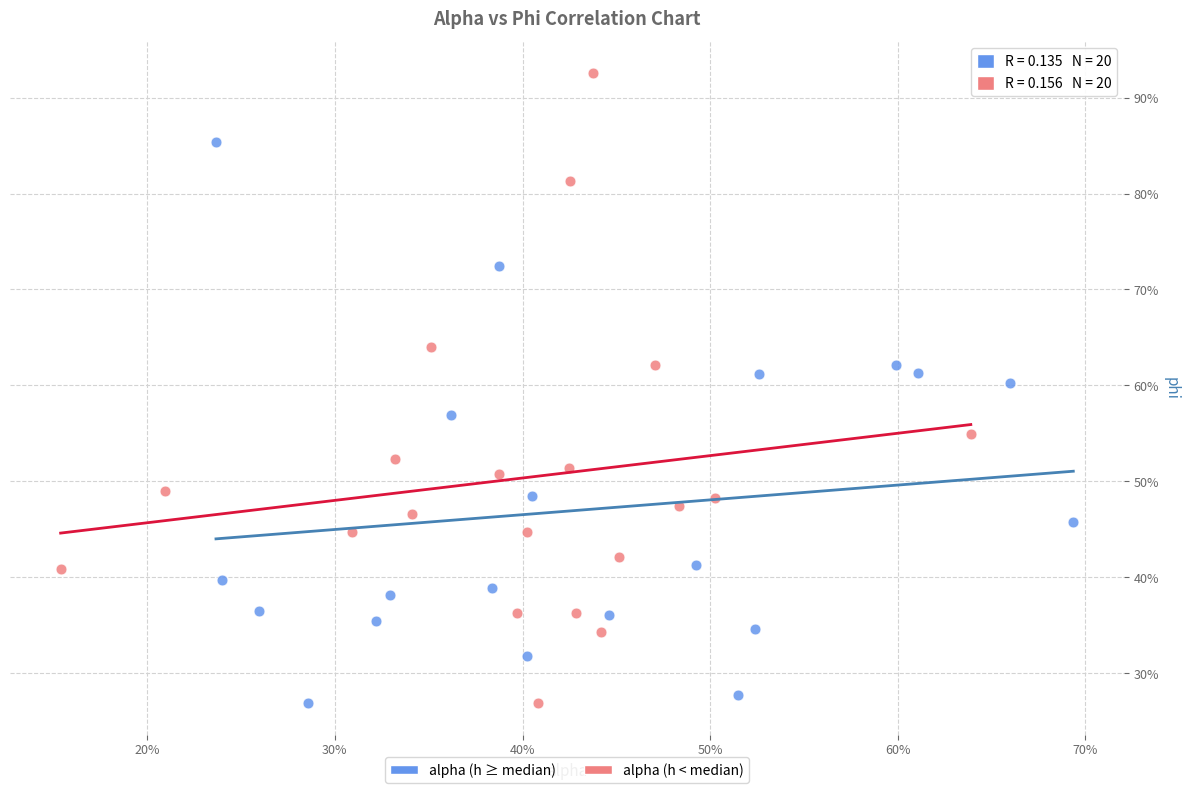

What are all the series names shown in the legend?

alpha (h ≥ median), alpha (h < median)